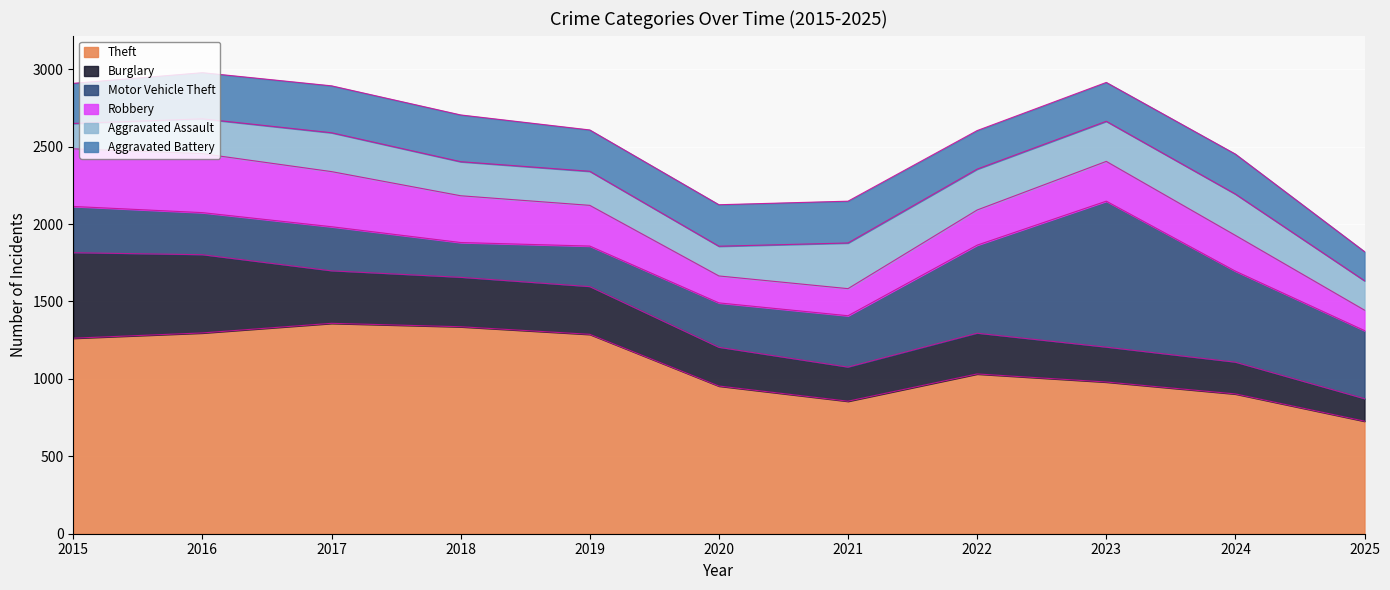

At which label is Motor Vehicle Theft closest to 584?

2024